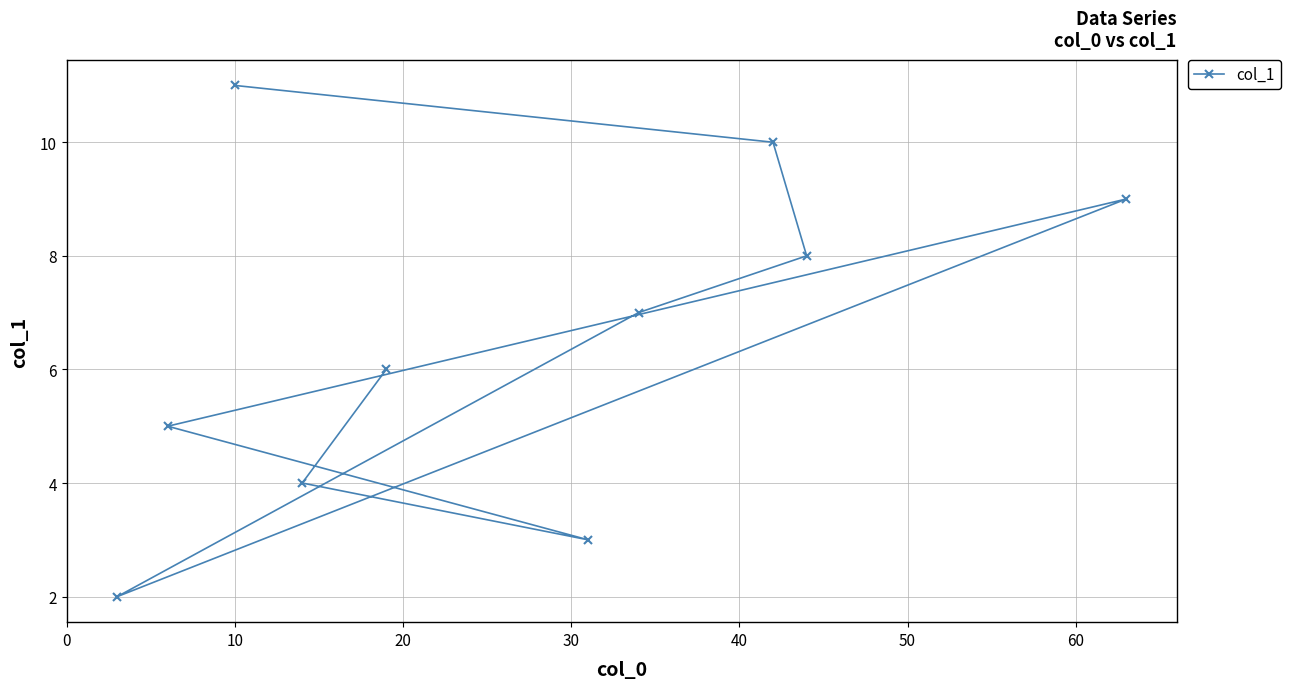

What is the difference between the maximum and minimum values?

9